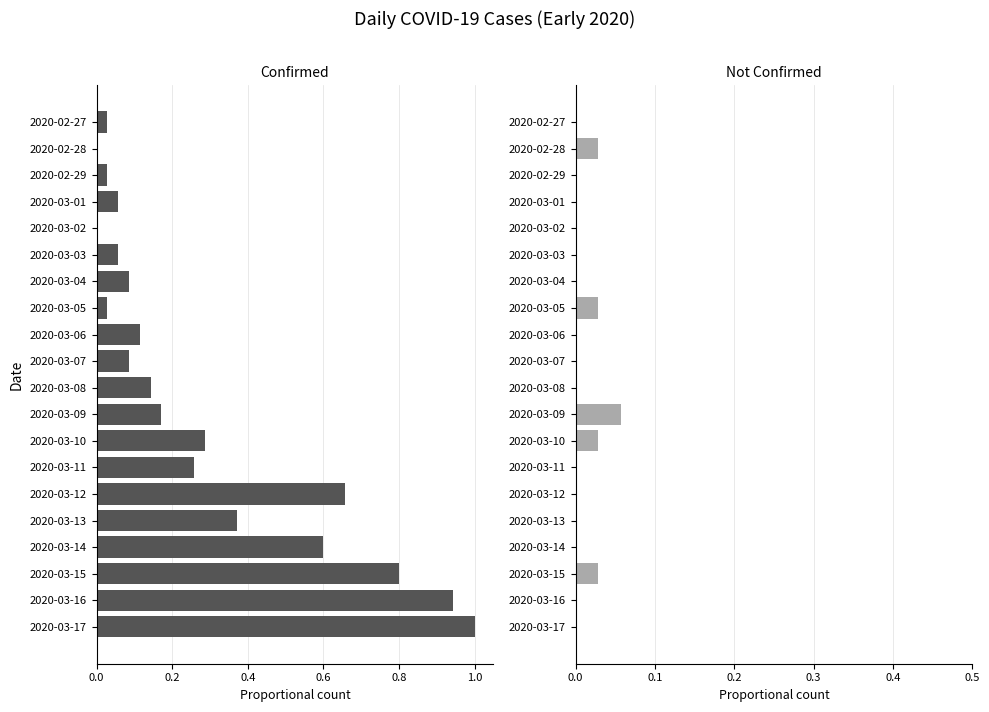

Between 2020-03-06 and 2020-03-09, which is larger?

2020-03-09